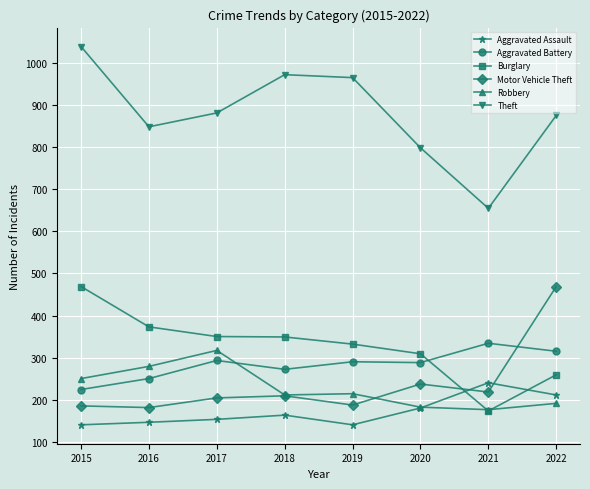

True or false: Robbery has a value of 253 at 2020.

False